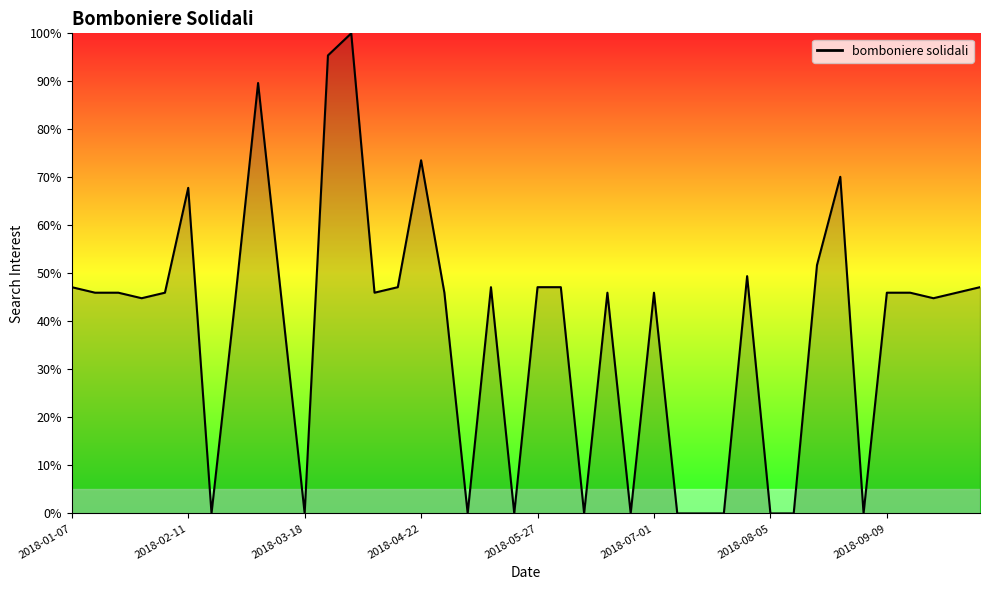

What is the greatest value displayed?

100.0